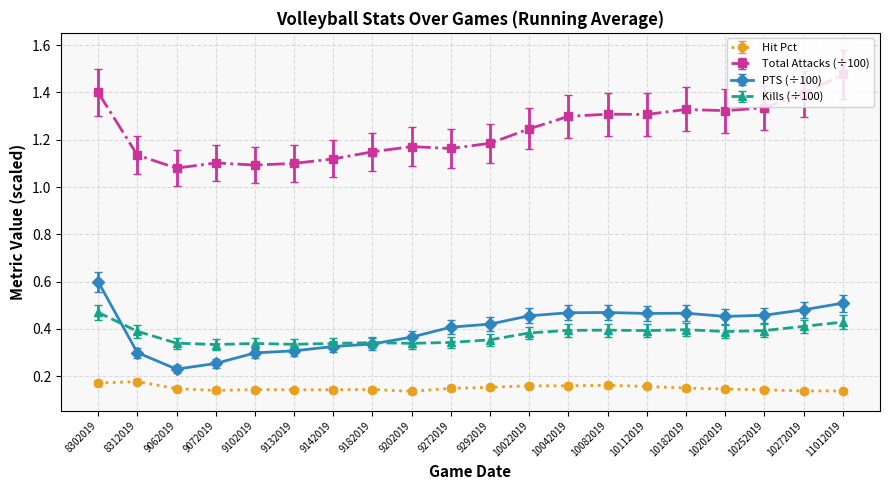

At which category is the sum across all series the highest?

8302019